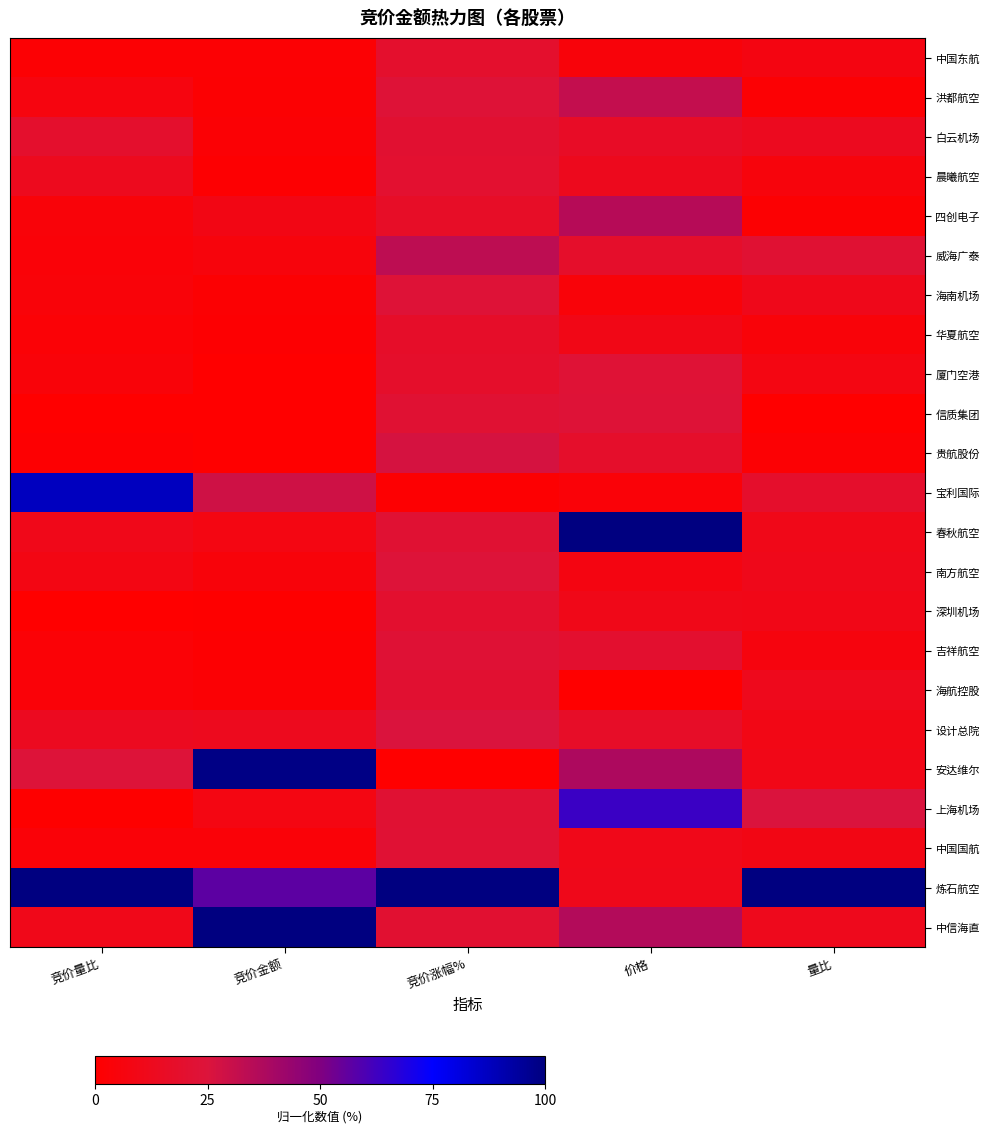

Reading left to right, what are all the values shown in this chart?

中国东航: 竞价量比=0.0	竞价金额=0.0	竞价涨幅%=0.2	价格=0.0	量比=0.1
洪都航空: 竞价量比=0.1	竞价金额=0.0	竞价涨幅%=0.2	价格=0.3	量比=0.0
白云机场: 竞价量比=0.2	竞价金额=0.0	竞价涨幅%=0.2	价格=0.2	量比=0.1
晨曦航空: 竞价量比=0.1	竞价金额=0.0	竞价涨幅%=0.2	价格=0.1	量比=0.1
四创电子: 竞价量比=0.0	竞价金额=0.1	竞价涨幅%=0.2	价格=0.4	量比=0.0
威海广泰: 竞价量比=0.0	竞价金额=0.1	竞价涨幅%=0.3	价格=0.2	量比=0.2
海南机场: 竞价量比=0.0	竞价金额=0.0	竞价涨幅%=0.2	价格=0.0	量比=0.1
华夏航空: 竞价量比=0.0	竞价金额=0.0	竞价涨幅%=0.2	价格=0.1	量比=0.0
厦门空港: 竞价量比=0.0	竞价金额=0.0	竞价涨幅%=0.2	价格=0.2	量比=0.1
信质集团: 竞价量比=0.0	竞价金额=0.0	竞价涨幅%=0.2	价格=0.2	量比=0.0
贵航股份: 竞价量比=0.0	竞价金额=0.0	竞价涨幅%=0.3	价格=0.2	量比=0.0
宝利国际: 竞价量比=0.9	竞价金额=0.3	竞价涨幅%=0.0	价格=0.0	量比=0.2
春秋航空: 竞价量比=0.1	竞价金额=0.1	竞价涨幅%=0.2	价格=1.0	量比=0.1
南方航空: 竞价量比=0.1	竞价金额=0.0	竞价涨幅%=0.2	价格=0.1	量比=0.1
深圳机场: 竞价量比=0.0	竞价金额=0.0	竞价涨幅%=0.2	价格=0.1	量比=0.1
吉祥航空: 竞价量比=0.0	竞价金额=0.0	竞价涨幅%=0.2	价格=0.2	量比=0.1
海航控股: 竞价量比=0.0	竞价金额=0.0	竞价涨幅%=0.2	价格=0.0	量比=0.1
设计总院: 竞价量比=0.1	竞价金额=0.1	竞价涨幅%=0.3	价格=0.2	量比=0.1
安达维尔: 竞价量比=0.2	竞价金额=1.0	竞价涨幅%=0.0	价格=0.4	量比=0.1
上海机场: 竞价量比=0.0	竞价金额=0.1	竞价涨幅%=0.2	价格=0.6	量比=0.3
中国国航: 竞价量比=0.0	竞价金额=0.0	竞价涨幅%=0.2	价格=0.1	量比=0.1
炼石航空: 竞价量比=1.0	竞价金额=0.6	竞价涨幅%=1.0	价格=0.1	量比=1.0
中信海直: 竞价量比=0.1	竞价金额=1.0	竞价涨幅%=0.2	价格=0.4	量比=0.1